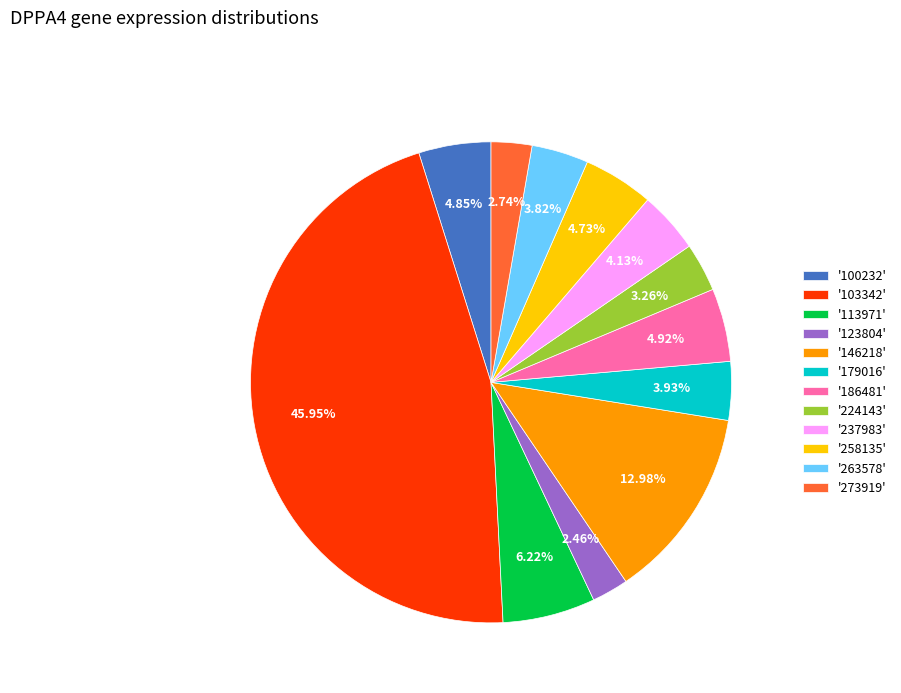

How many segments does this pie chart have?

12